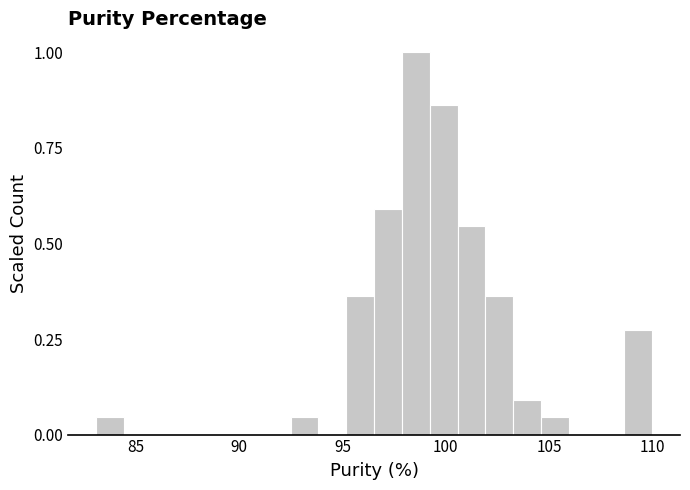

Read against the x-axis, roughly where is the centre of the tallest bar?

98.5